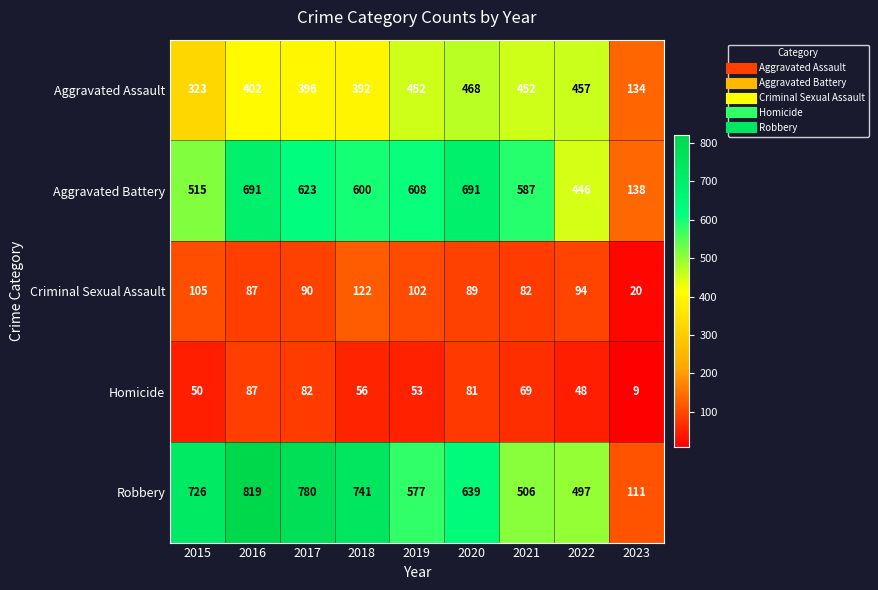

What is the maximum value shown in the chart?

819